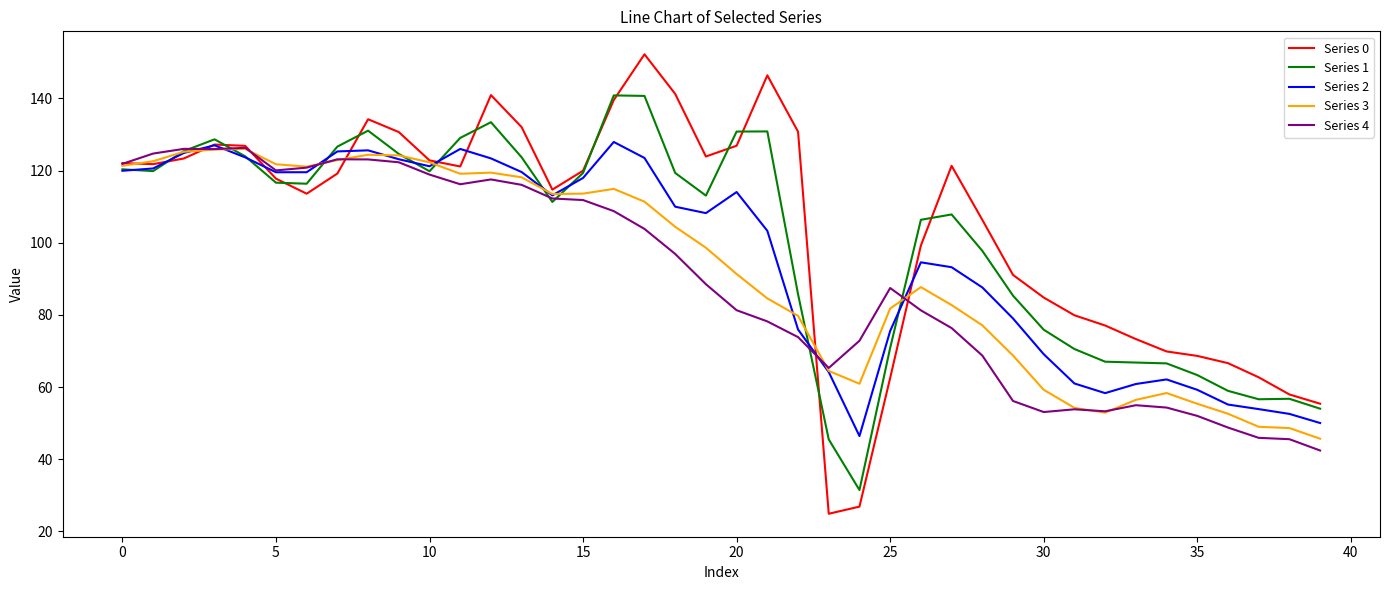

What is the greatest value displayed?

152.2